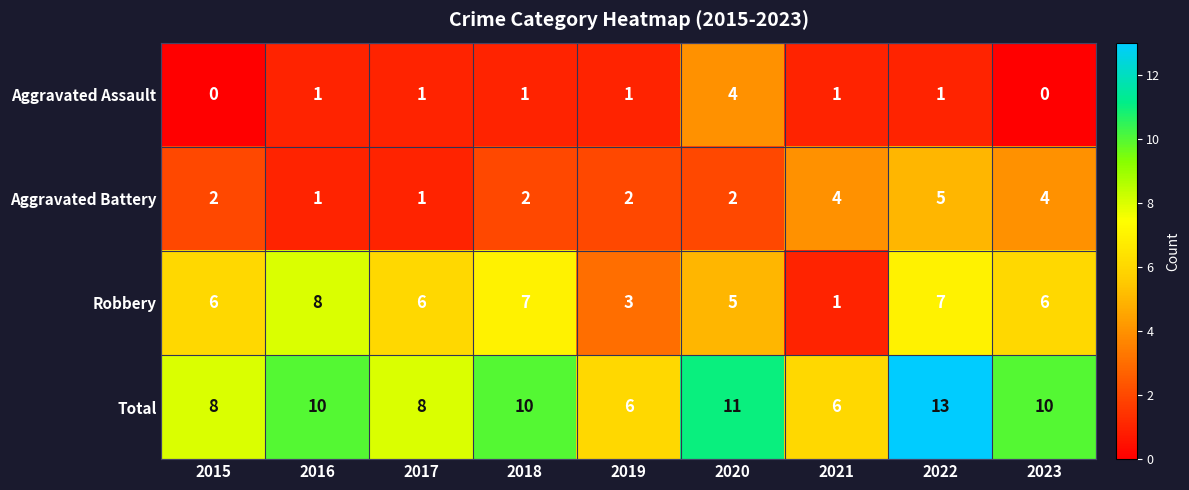

What is the difference between the second highest and second lowest values in the Total series?

5